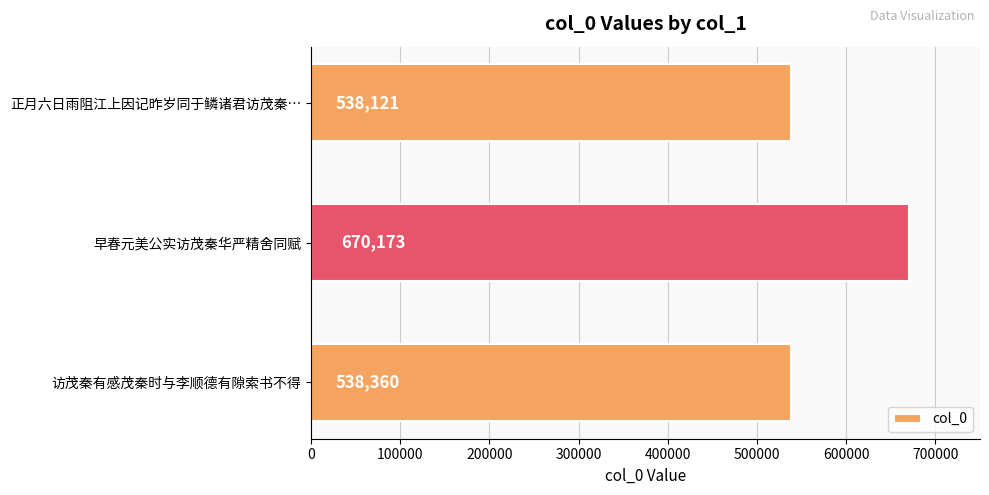

Which has a higher value, 访茂秦有感茂秦时与李顺德有隙索书不得 or 正月六日雨阻江上因记昨岁同于鳞诸君访茂秦…?

访茂秦有感茂秦时与李顺德有隙索书不得